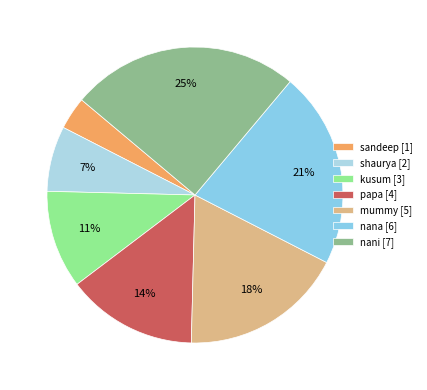

How many slices are in this pie chart?

7